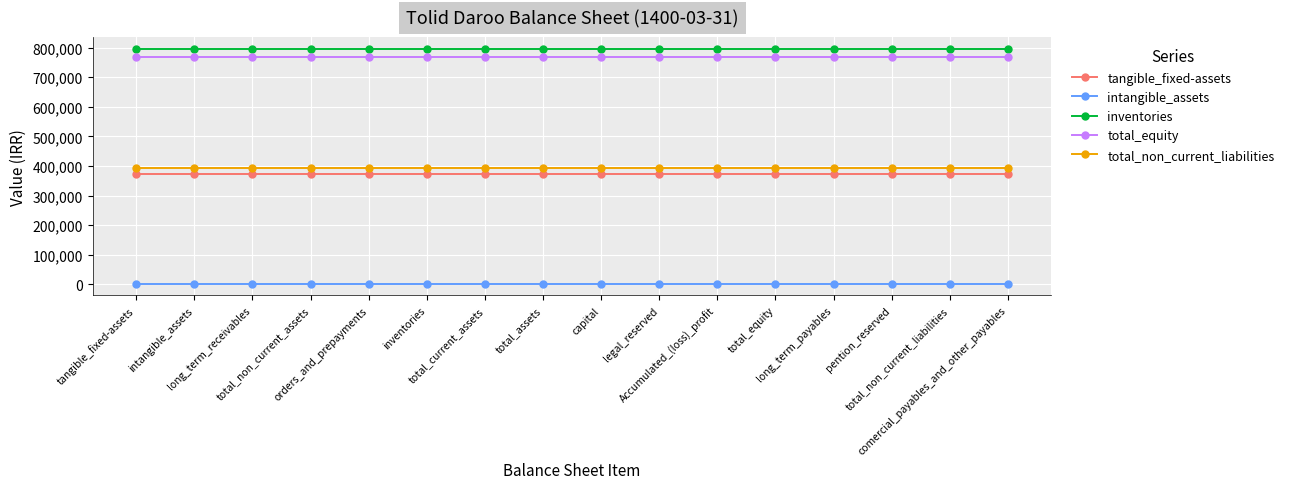

Reading right to left, list all the values displayed in this chart.

tangible_fixed-assets: comercial_payables_and_other_payables=372580	total_non_current_liabilities=372580	pention_reserved=372580	long_term_payables=372580	total_equity=372580	Accumulated_(loss)_profit=372580	legal_reserved=372580	capital=372580	total_assets=372580	total_current_assets=372580	inventories=372580	orders_and_prepayments=372580	total_non_current_assets=372580	long_term_receivables=372580	intangible_assets=372580	tangible_fixed-assets=372580
intangible_assets: comercial_payables_and_other_payables=2685	total_non_current_liabilities=2685	pention_reserved=2685	long_term_payables=2685	total_equity=2685	Accumulated_(loss)_profit=2685	legal_reserved=2685	capital=2685	total_assets=2685	total_current_assets=2685	inventories=2685	orders_and_prepayments=2685	total_non_current_assets=2685	long_term_receivables=2685	intangible_assets=2685	tangible_fixed-assets=2685
inventories: comercial_payables_and_other_payables=795744	total_non_current_liabilities=795744	pention_reserved=795744	long_term_payables=795744	total_equity=795744	Accumulated_(loss)_profit=795744	legal_reserved=795744	capital=795744	total_assets=795744	total_current_assets=795744	inventories=795744	orders_and_prepayments=795744	total_non_current_assets=795744	long_term_receivables=795744	intangible_assets=795744	tangible_fixed-assets=795744
total_equity: comercial_payables_and_other_payables=768125	total_non_current_liabilities=768125	pention_reserved=768125	long_term_payables=768125	total_equity=768125	Accumulated_(loss)_profit=768125	legal_reserved=768125	capital=768125	total_assets=768125	total_current_assets=768125	inventories=768125	orders_and_prepayments=768125	total_non_current_assets=768125	long_term_receivables=768125	intangible_assets=768125	tangible_fixed-assets=768125
total_non_current_liabilities: comercial_payables_and_other_payables=392516	total_non_current_liabilities=392516	pention_reserved=392516	long_term_payables=392516	total_equity=392516	Accumulated_(loss)_profit=392516	legal_reserved=392516	capital=392516	total_assets=392516	total_current_assets=392516	inventories=392516	orders_and_prepayments=392516	total_non_current_assets=392516	long_term_receivables=392516	intangible_assets=392516	tangible_fixed-assets=392516